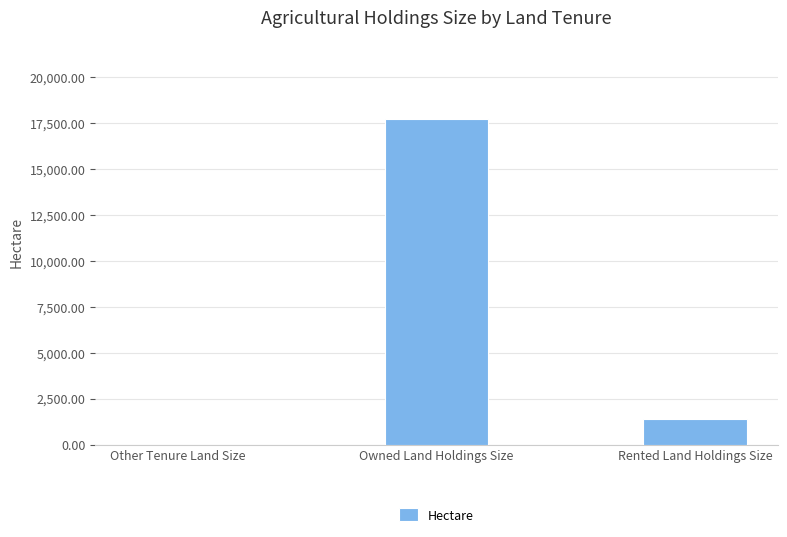

Reading left to right, list all the values displayed in this chart.

0.0	17729.9	1386.8